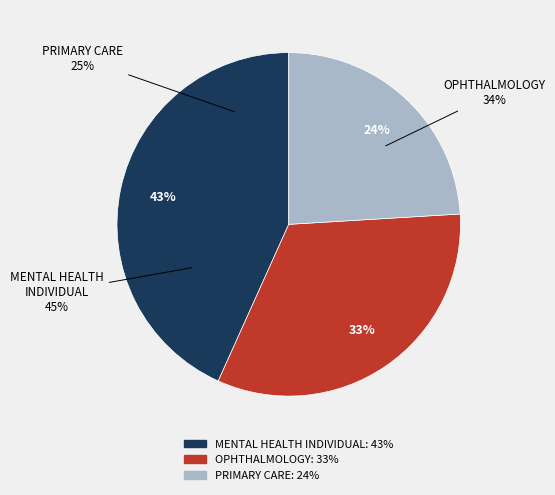

To the nearest percent, what is the difference between the largest and smallest slice percentages?

19%